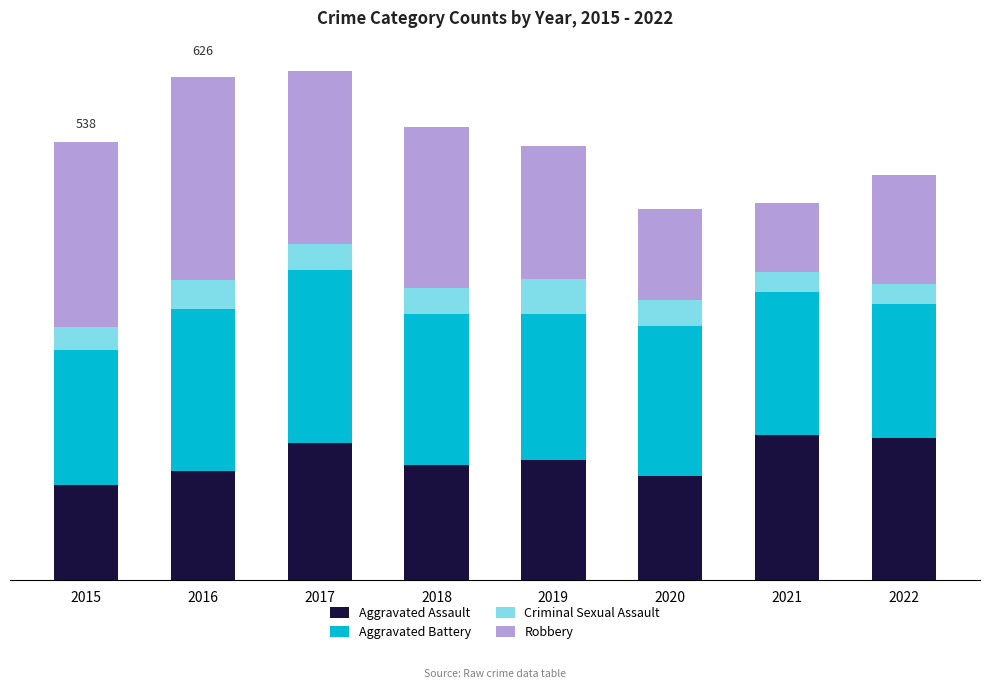

List the labels in order of Robbery value, smallest first.

2021, 2020, 2022, 2019, 2018, 2017, 2015, 2016